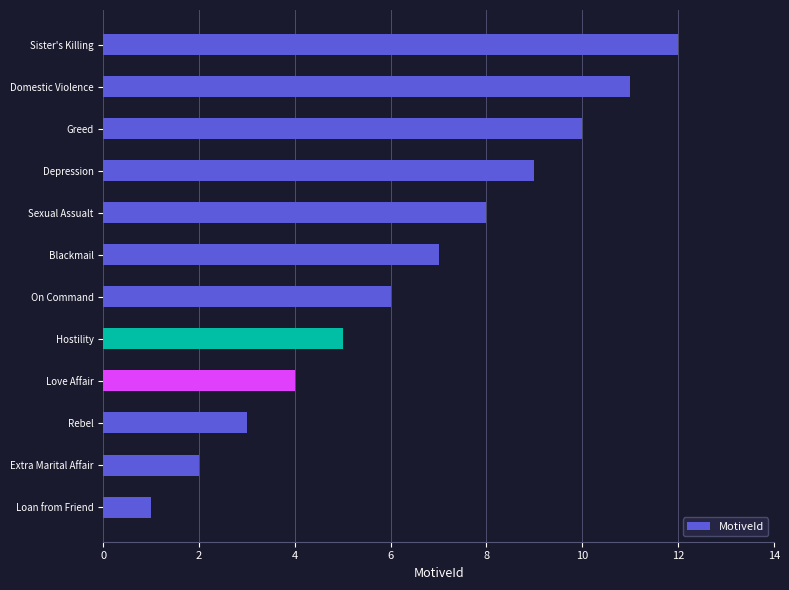

List the labels in order of value, largest first.

Sister's Killing, Domestic Violence, Greed, Depression, Sexual Assualt, Blackmail, On Command, Hostility, Love Affair, Rebel, Extra Marital Affair, Loan from Friend